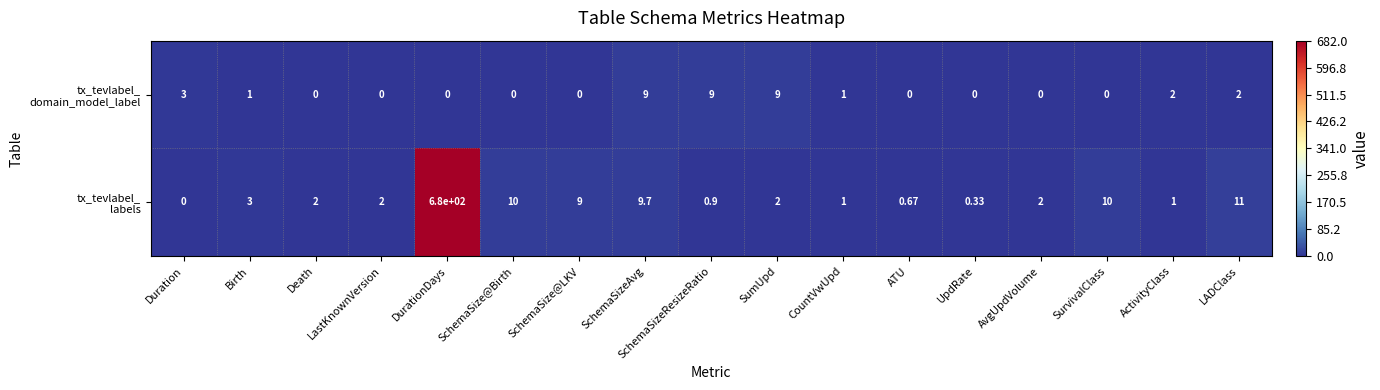

At which category is the sum across all series the highest?

DurationDays